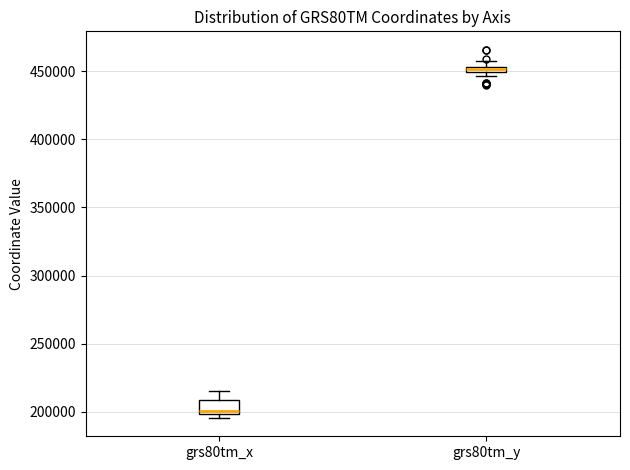

Where does the upper whisker of the box for grs80tm_x end on the y-axis? The values are not printed on the chart, so give them approximately, as read against the axis.

215000